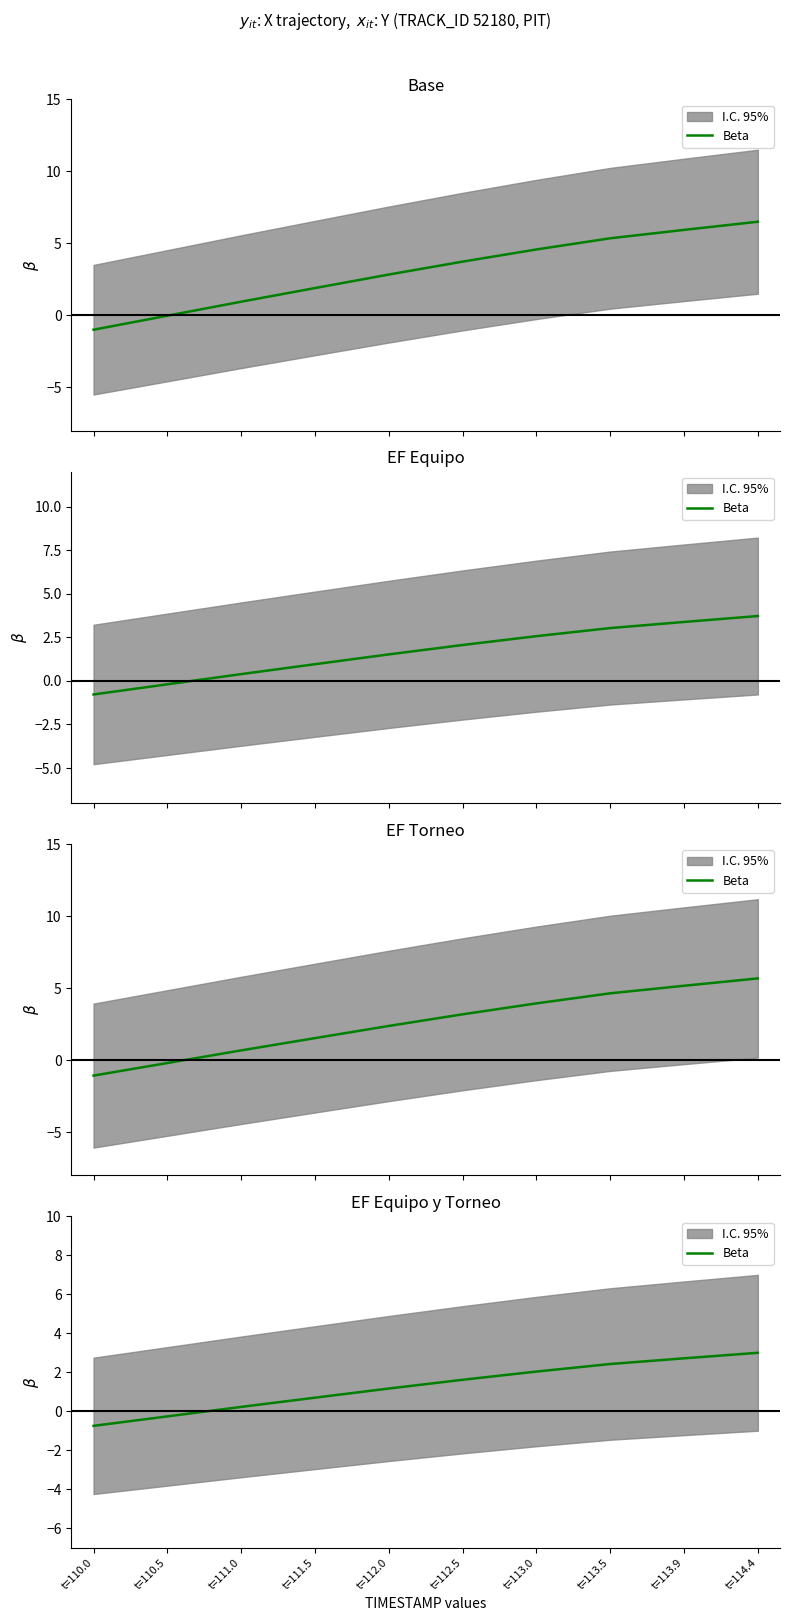

Reading left to right, list all the values displayed in this chart.

-0.8	-0.3	0.2	0.7	1.2	1.6	2.0	2.4	2.7	3.0